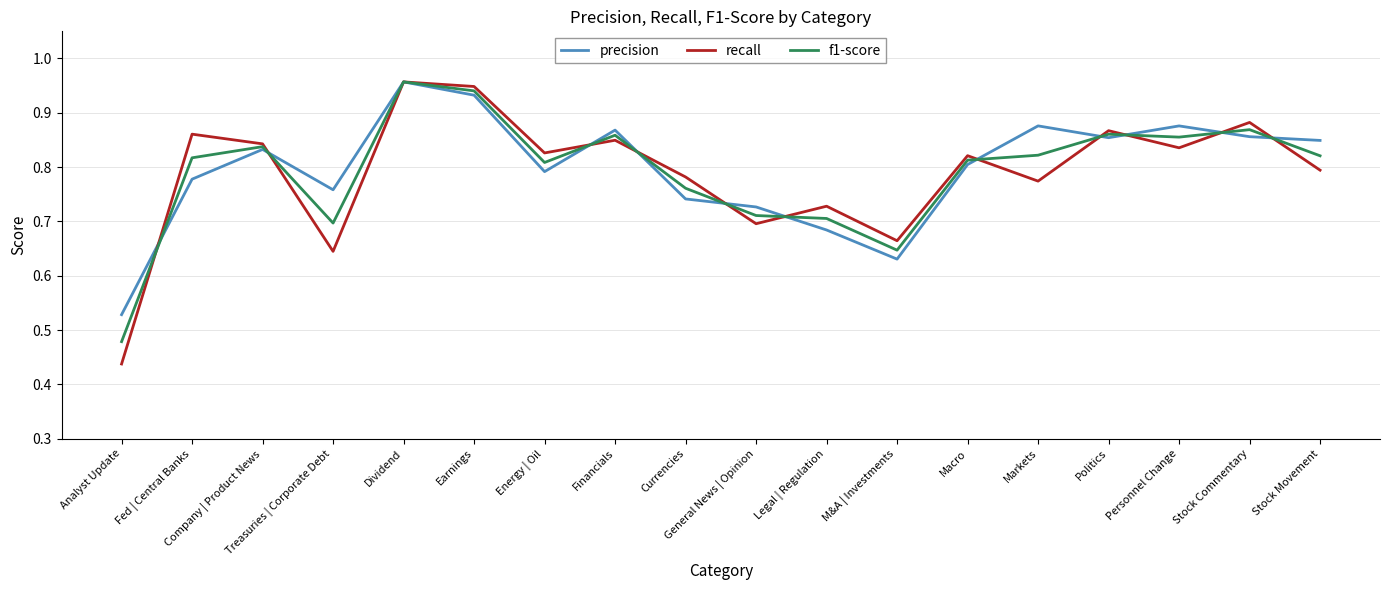

At which label does precision reach its peak?

Dividend